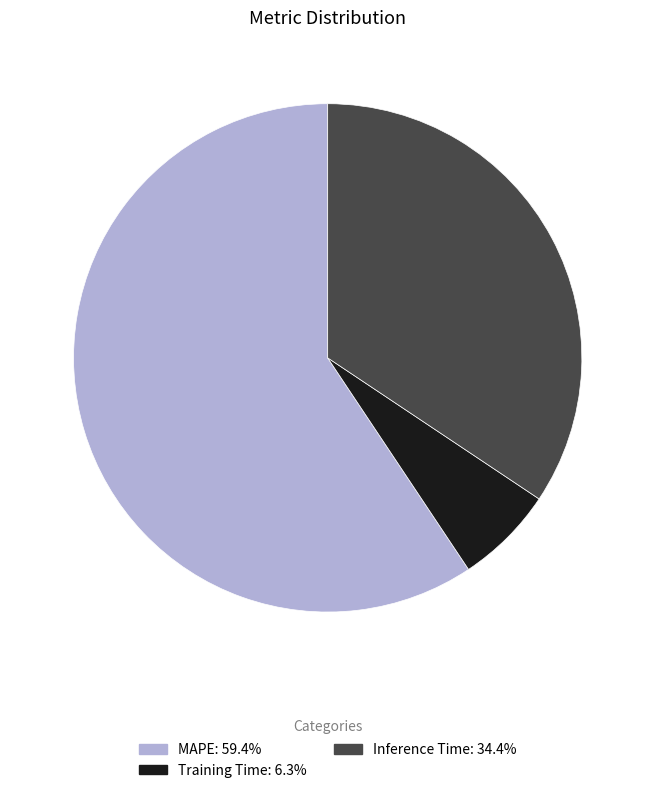

Between MAPE and Training Time, which is larger?

MAPE